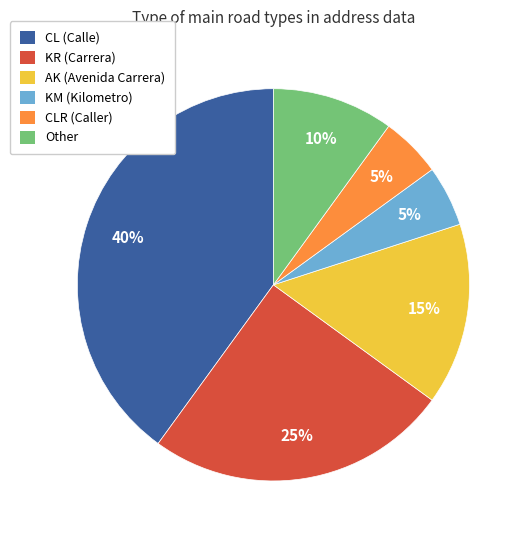

To the nearest percent, what is the average slice percentage?

17%